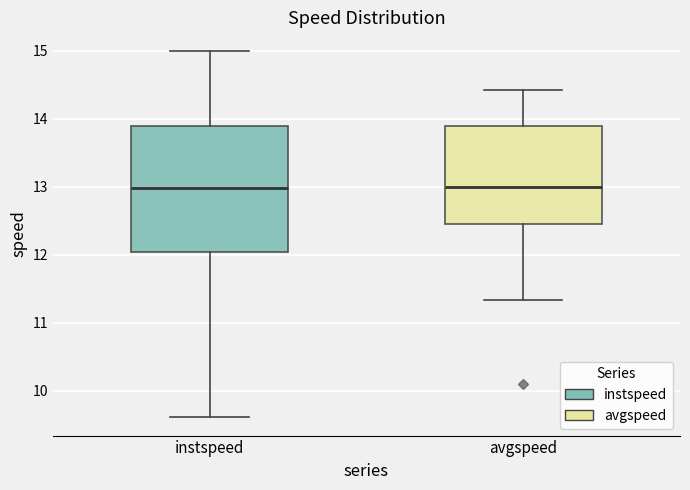

Reading left to right, read every box against the y-axis: the position of its median line, the range the box covers, and the ends of its whiskers. The values are not printed on the chart, so give them approximately, as read against the axis.

instspeed: median 13.0, box 12.0 to 13.9, whiskers 9.6 to 15.0
avgspeed: median 13.0, box 12.4 to 13.9, whiskers 11.3 to 14.4